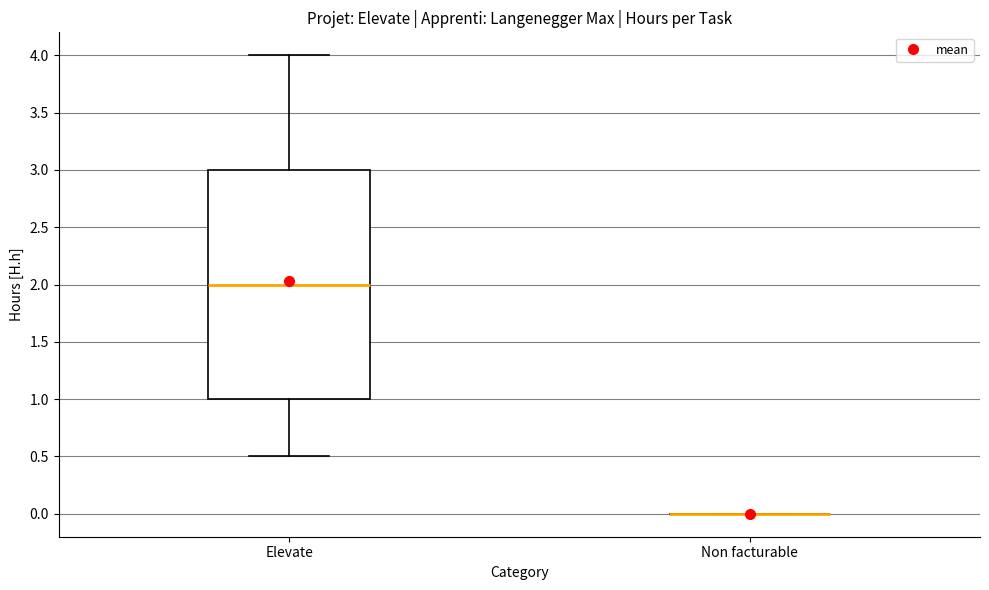

Reading left to right, transcribe this box plot: for each box, give where its median line is, the range the box spans, and where its two whiskers end, as read against the y-axis. The values are not printed on the chart, so give them approximately, as read against the axis.

Elevate: median 2.0, box 1.0 to 3.0, whiskers 0.5 to 4.0
Non facturable: box collapsed to a line at 0.0, whiskers 0.0 to 0.0